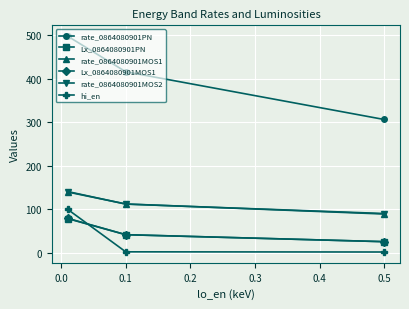

Is it true that rate_0864080901PN equals 306.0 at 0.5?

True